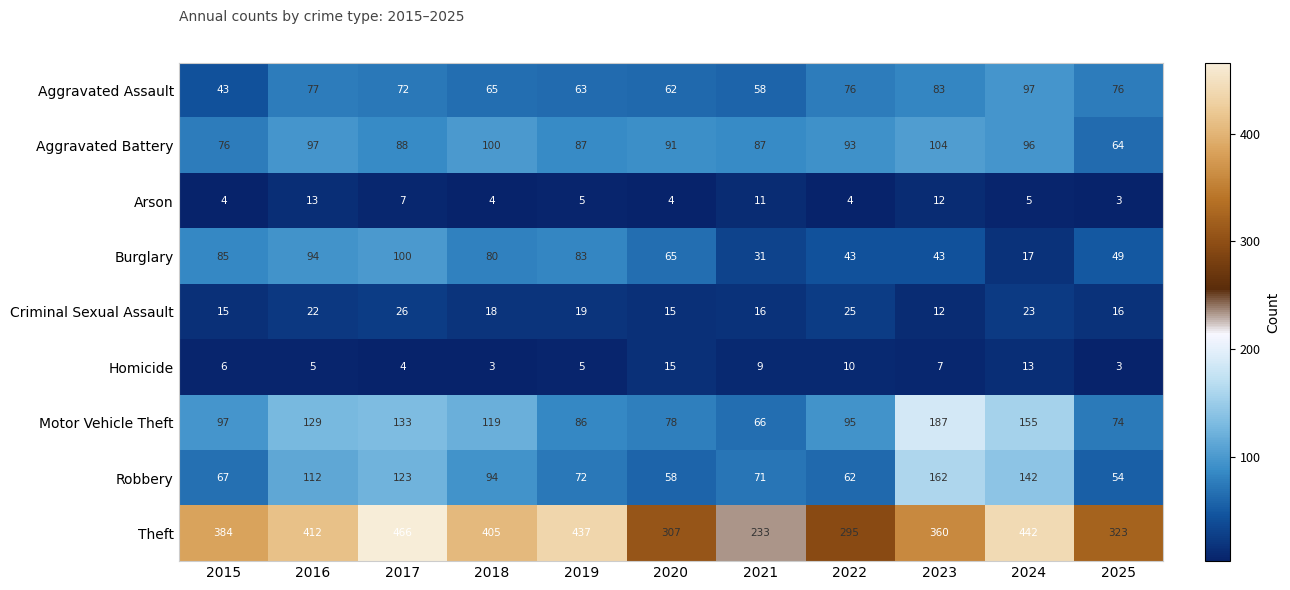

What is the approximate value of Theft at 2016, to the nearest 50?

400